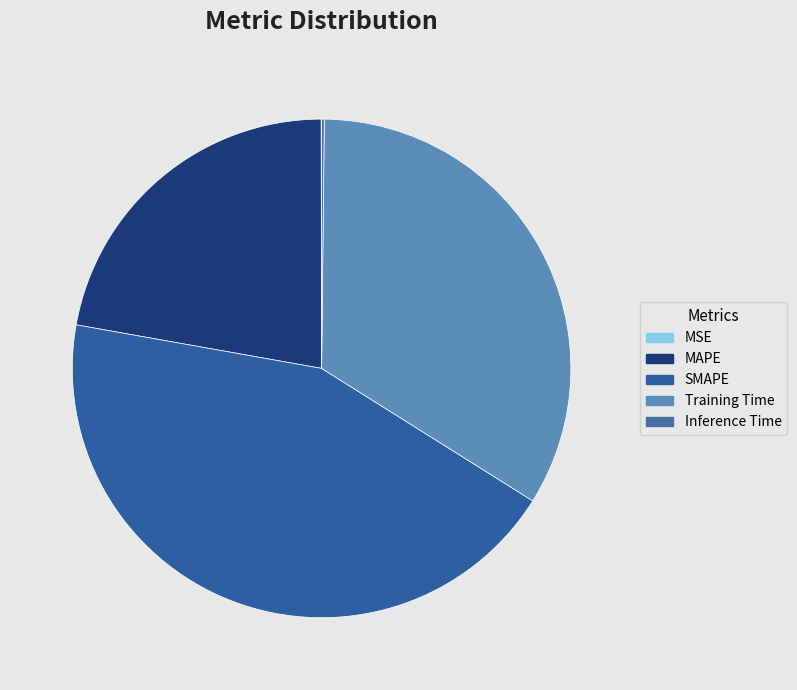

Is Inference Time the majority of the pie?

No